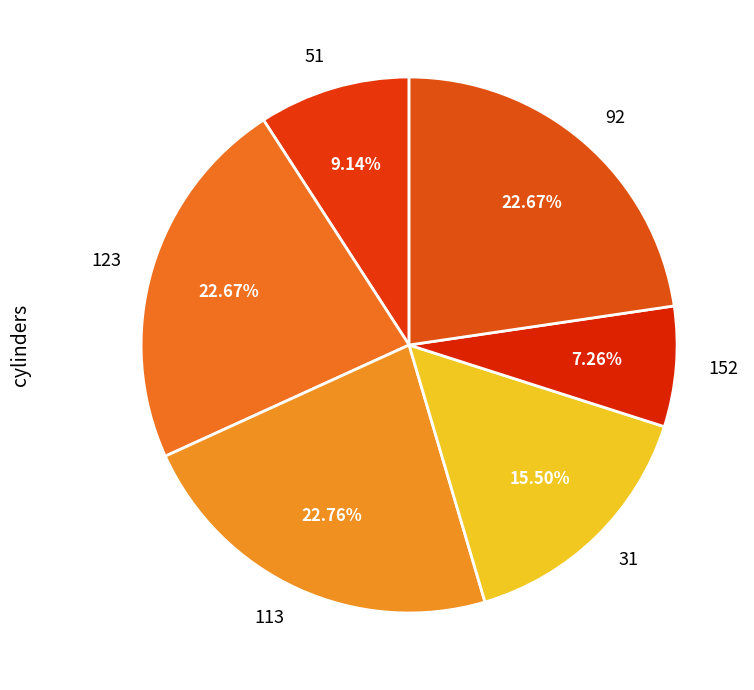

Count the number of slices in the pie.

6